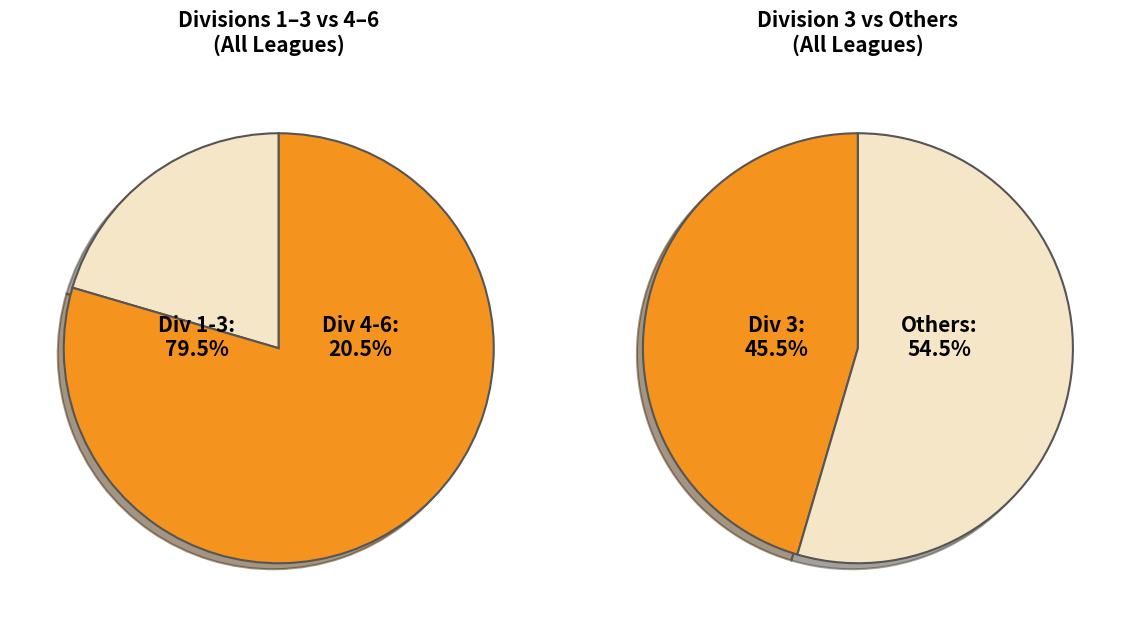

The 5 slice represents 4% of the pie. True or false?

False